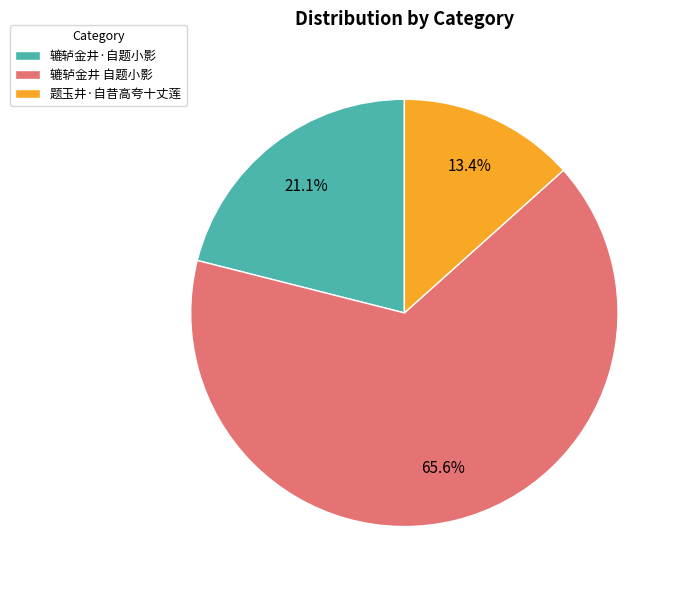

Rank the categories by value from highest to lowest.

辘轳金井 自题小影, 辘轳金井·自题小影, 题玉井·自昔高夸十丈莲